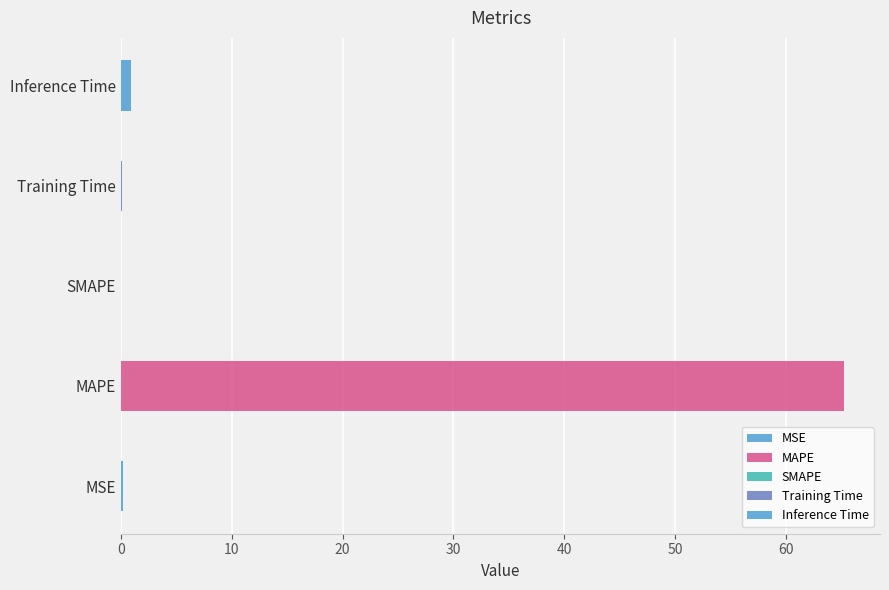

What is the maximum value shown in the chart?

65.2